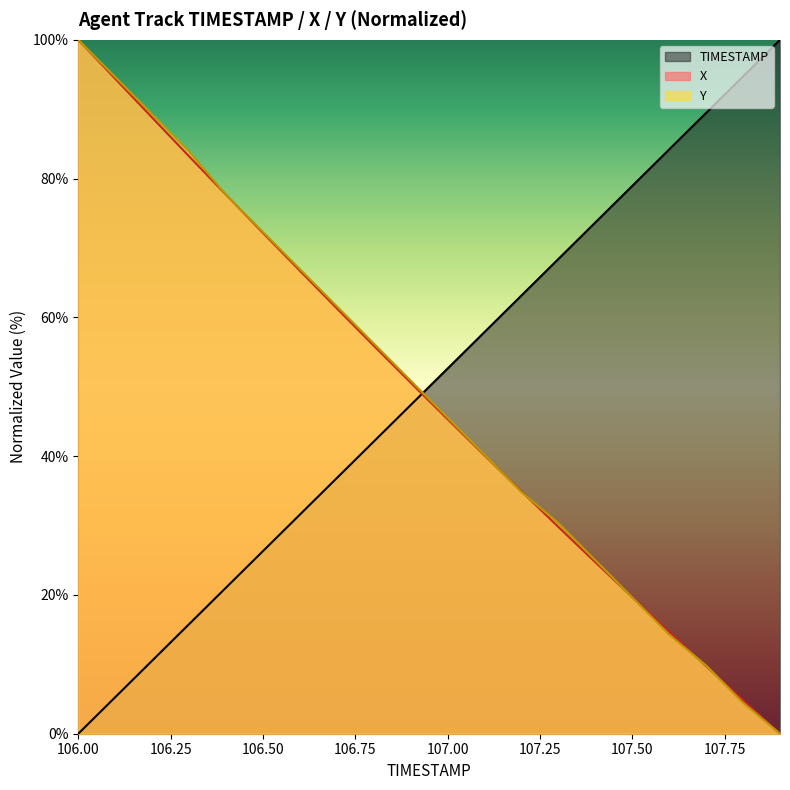

Reading left to right, transcribe all the data shown in this chart.

X: 106.0=100.0	106.1=94.4	106.2=88.8	106.3=83.2	106.4=77.7	106.5=72.2	106.6=66.7	106.7=61.3	106.8=55.9	106.9=50.6	107.0=45.3	107.1=40.1	107.2=34.9	107.3=29.8	107.4=24.7	107.5=19.7	107.6=14.7	107.7=9.7	107.8=4.8	107.9=0.0
Y: 106.0=100.0	106.1=94.6	106.2=89.3	106.3=83.9	106.4=77.7	106.5=72.3	106.6=67.0	106.7=61.6	106.8=56.3	106.9=50.9	107.0=45.5	107.1=40.2	107.2=34.8	107.3=30.4	107.4=25.0	107.5=19.6	107.6=14.3	107.7=9.8	107.8=4.5	107.9=0.0
TIMESTAMP: 106.0=0.0	106.1=5.3	106.2=10.5	106.3=15.8	106.4=21.1	106.5=26.3	106.6=31.6	106.7=36.8	106.8=42.1	106.9=47.4	107.0=52.6	107.1=57.9	107.2=63.2	107.3=68.4	107.4=73.7	107.5=78.9	107.6=84.2	107.7=89.5	107.8=94.7	107.9=100.0